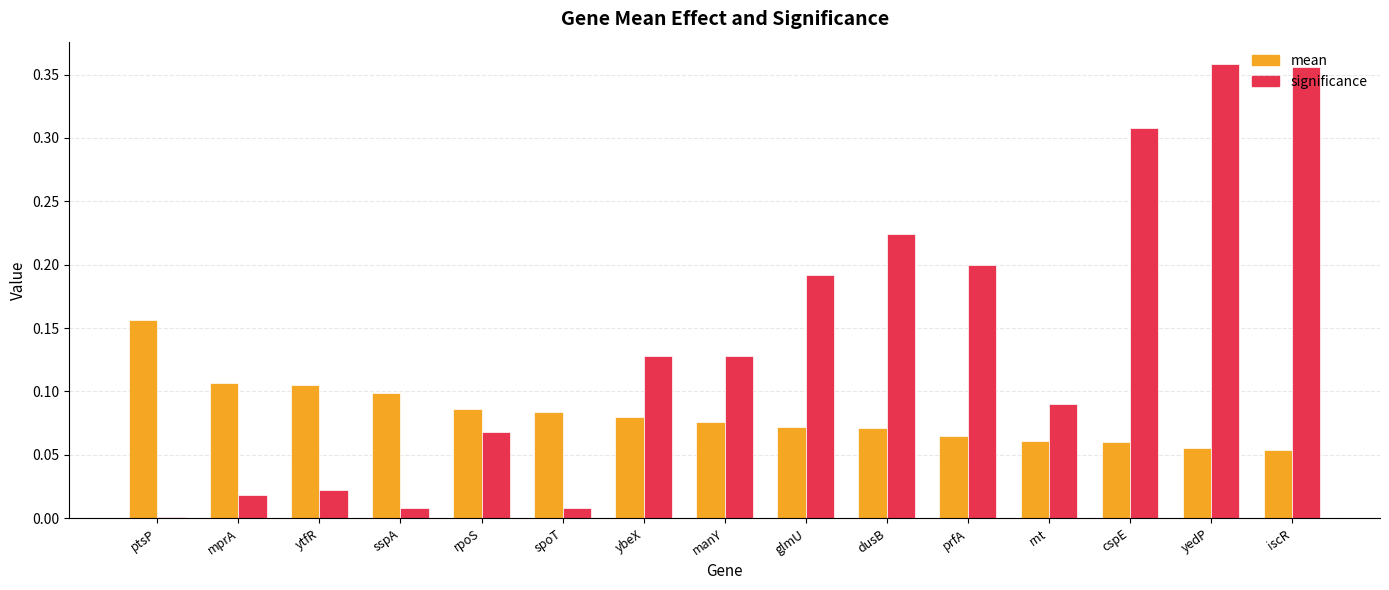

Which series changed the most between ptsP and yedP?

significance